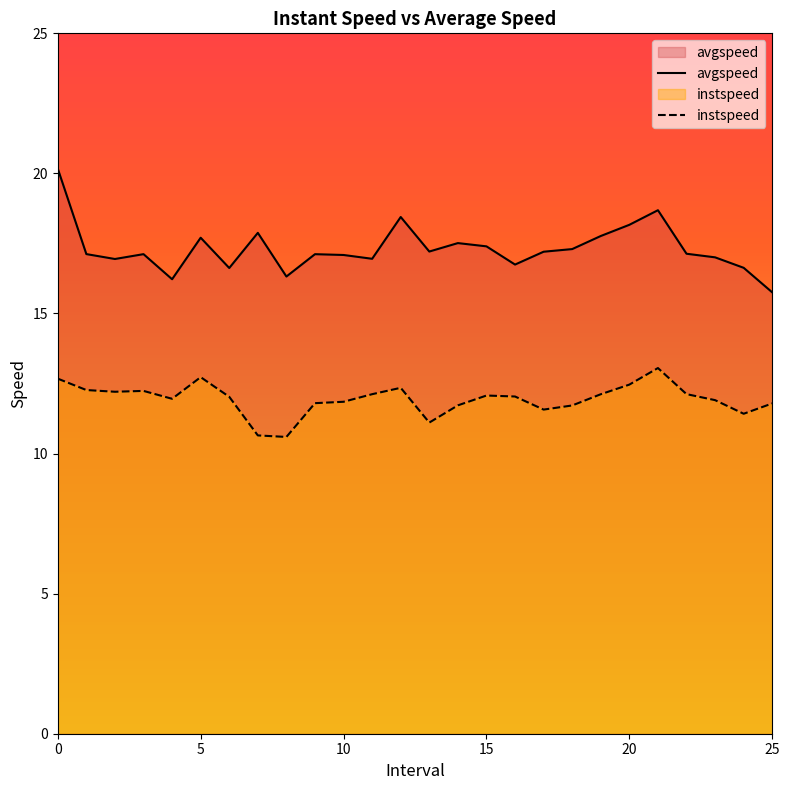

What is the smallest value displayed?

10.6